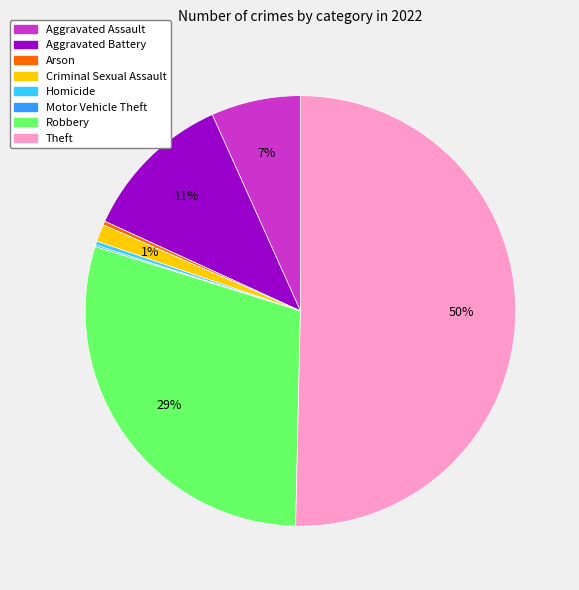

Which slice represents more than half of the pie?

Theft